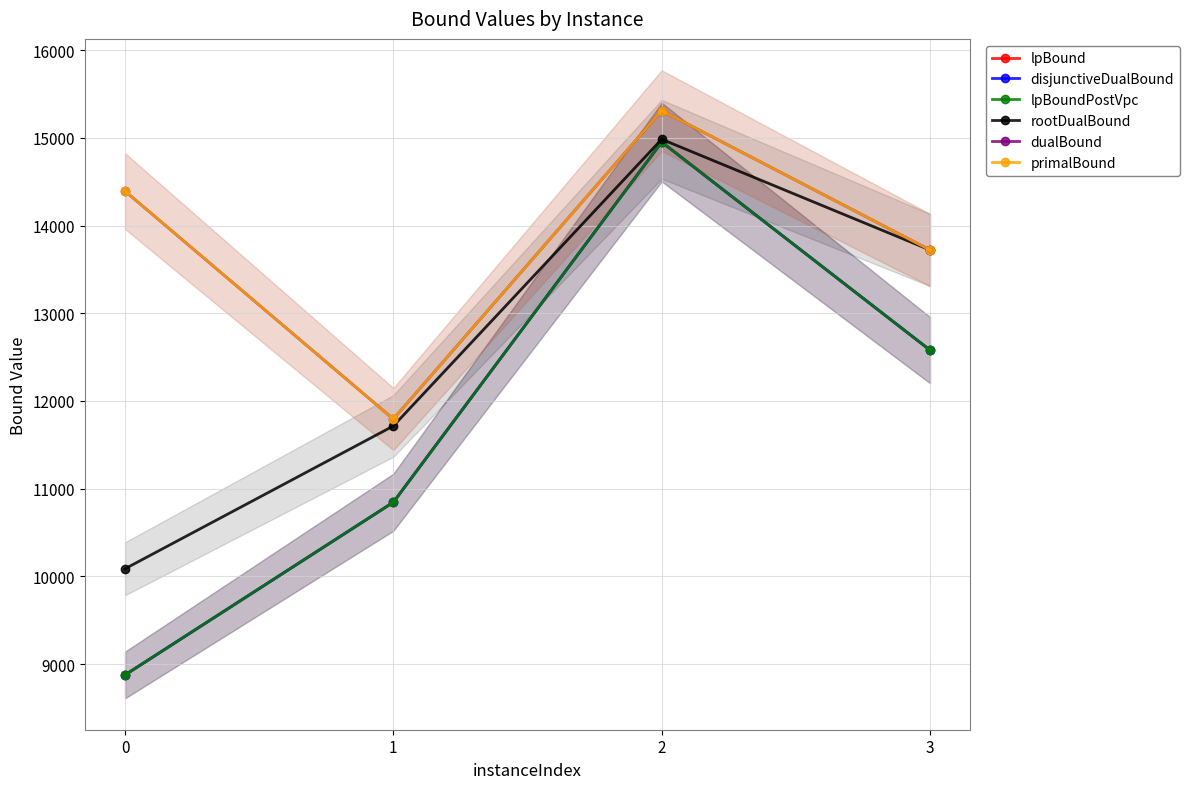

Rank the series at 1 from lowest to highest value.

lpBound, disjunctiveDualBound, lpBoundPostVpc, rootDualBound, dualBound, primalBound